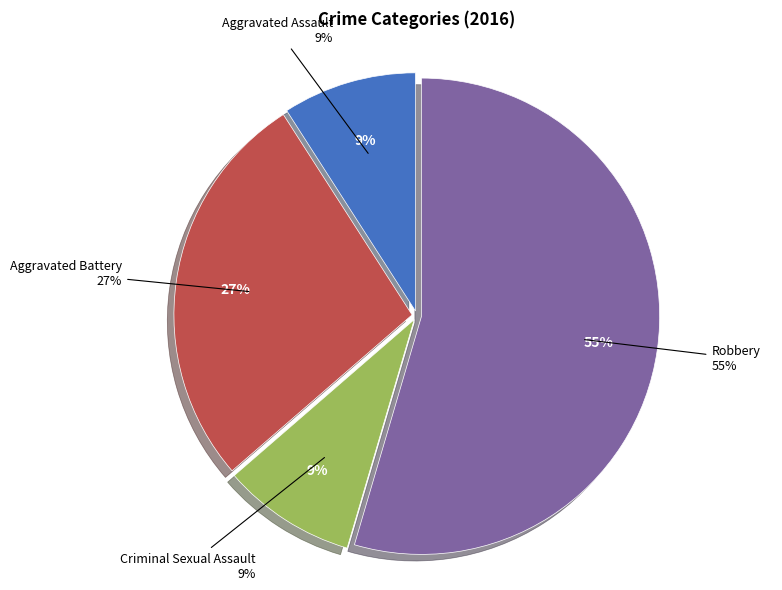

What percentage is the Robbery slice, to the nearest percent?

55%